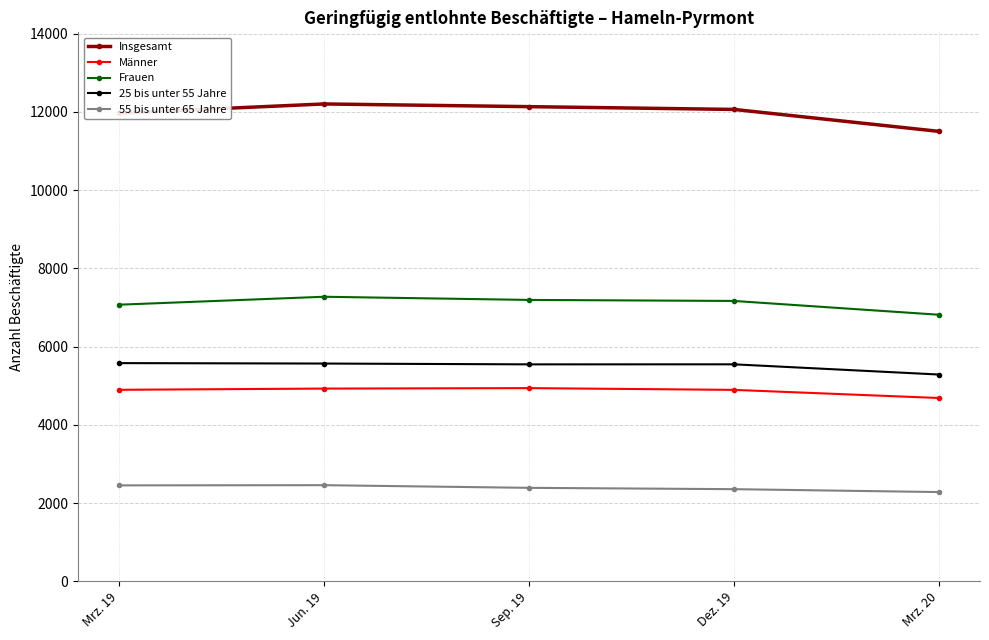

What is the label of the 5th point from the right?

Mrz. 19